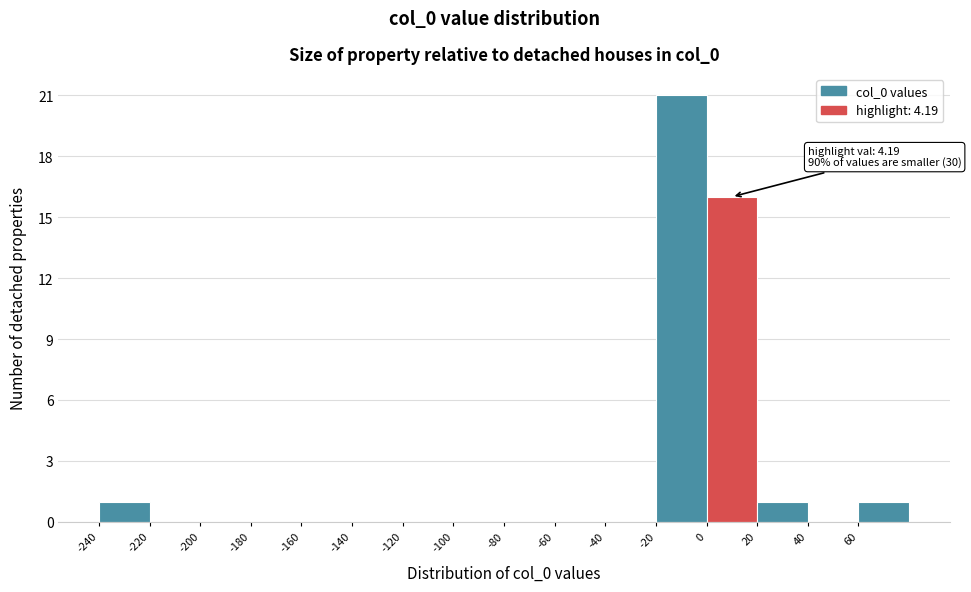

Over which range of the x-axis is the bar tallest?

-20 to 0